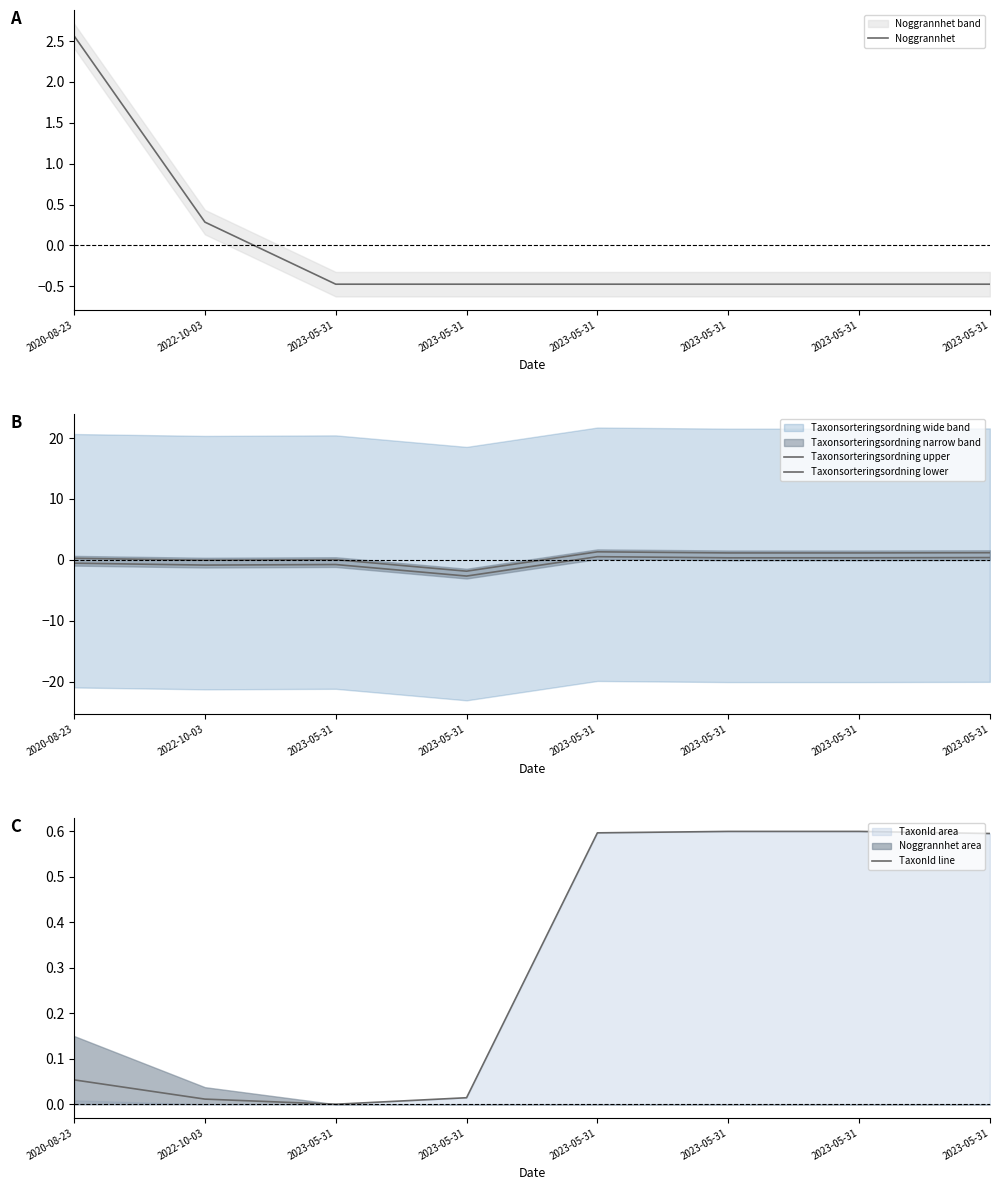

Reading right to left, transcribe all the data shown in this chart.

Noggrannhet: -0.5	-0.5	-0.5	-0.5	-0.5	-0.5	0.3	2.6
Taxonsorteringsordning upper: 1.2	1.1	1.1	1.3	-1.9	0.0	-0.0	0.3
Taxonsorteringsordning lower: 0.4	0.3	0.3	0.5	-2.7	-0.8	-0.8	-0.5
TaxonId line: 0.6	0.6	0.6	0.6	0.0	0.0	0.0	0.1